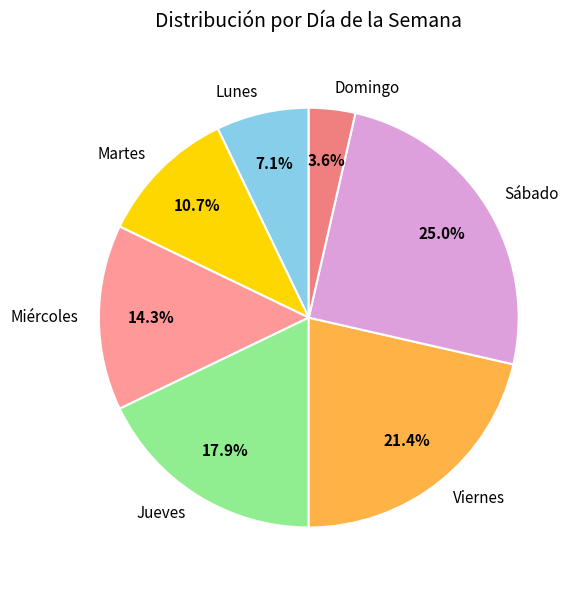

Which category has the smallest portion of the pie?

Domingo